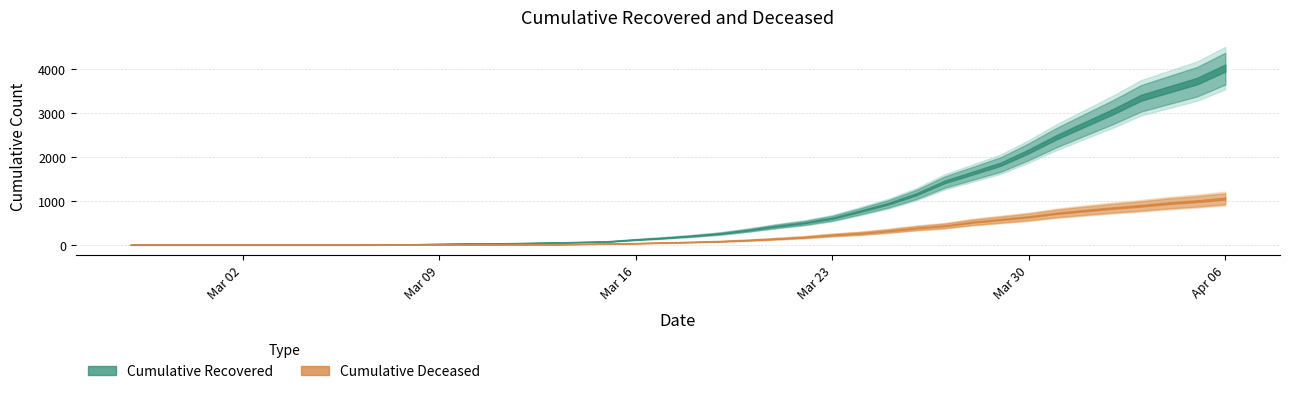

At which label does cumulative_deceased reach its minimum?

2020-02-27